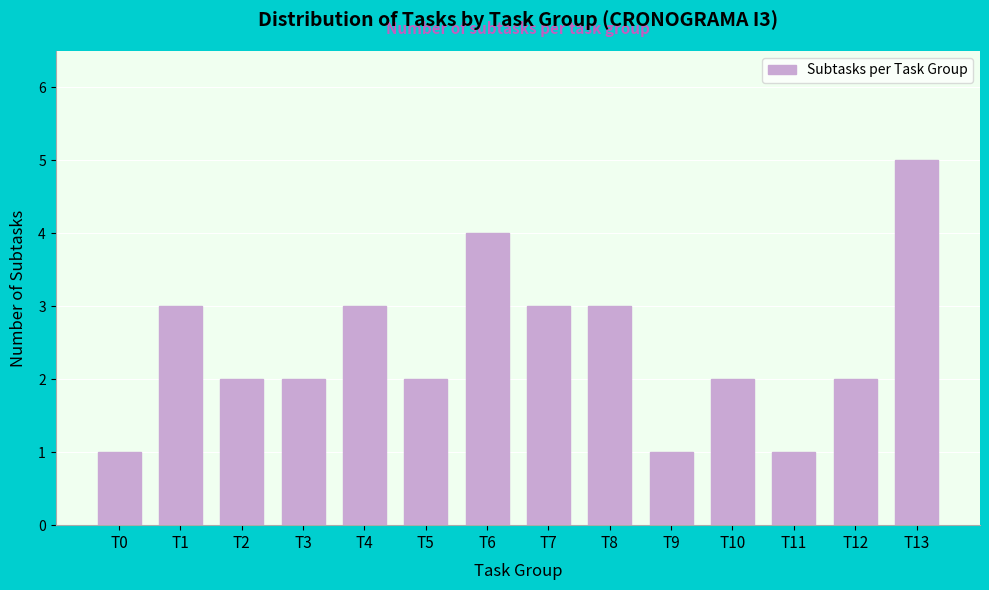

Reading left to right, what are all the values shown in this chart?

1	3	2	2	3	2	4	3	3	1	2	1	2	5